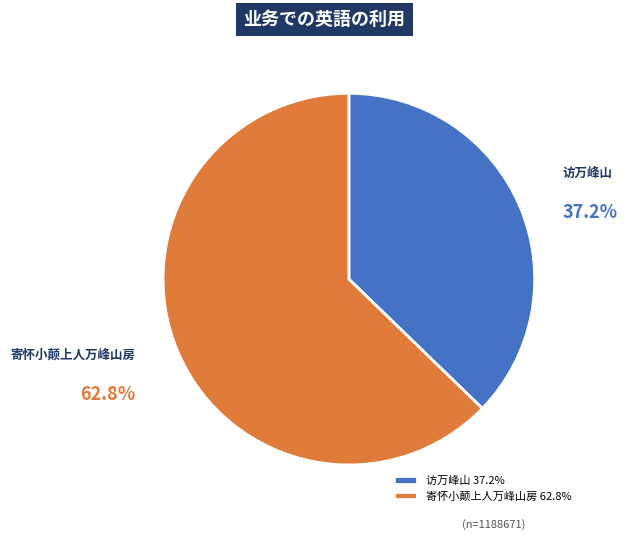

The 访万峰山 slice represents 28% of the pie. True or false?

False